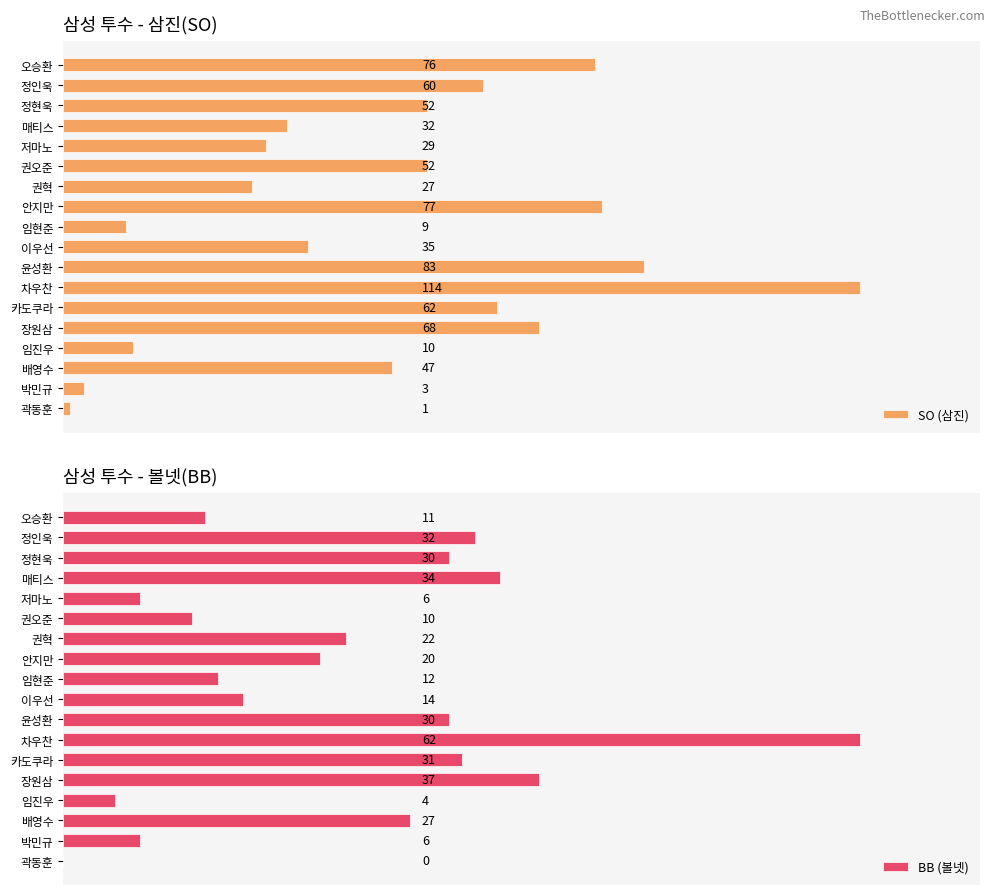

At which label is SO (삼진) closest to 57?

정인욱